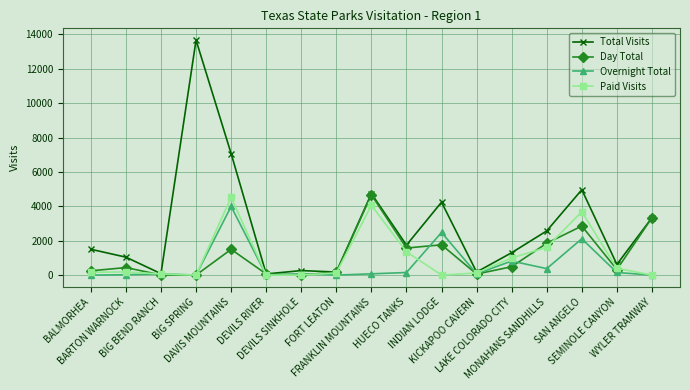

What position from the left is LAKE COLORADO CITY?

13